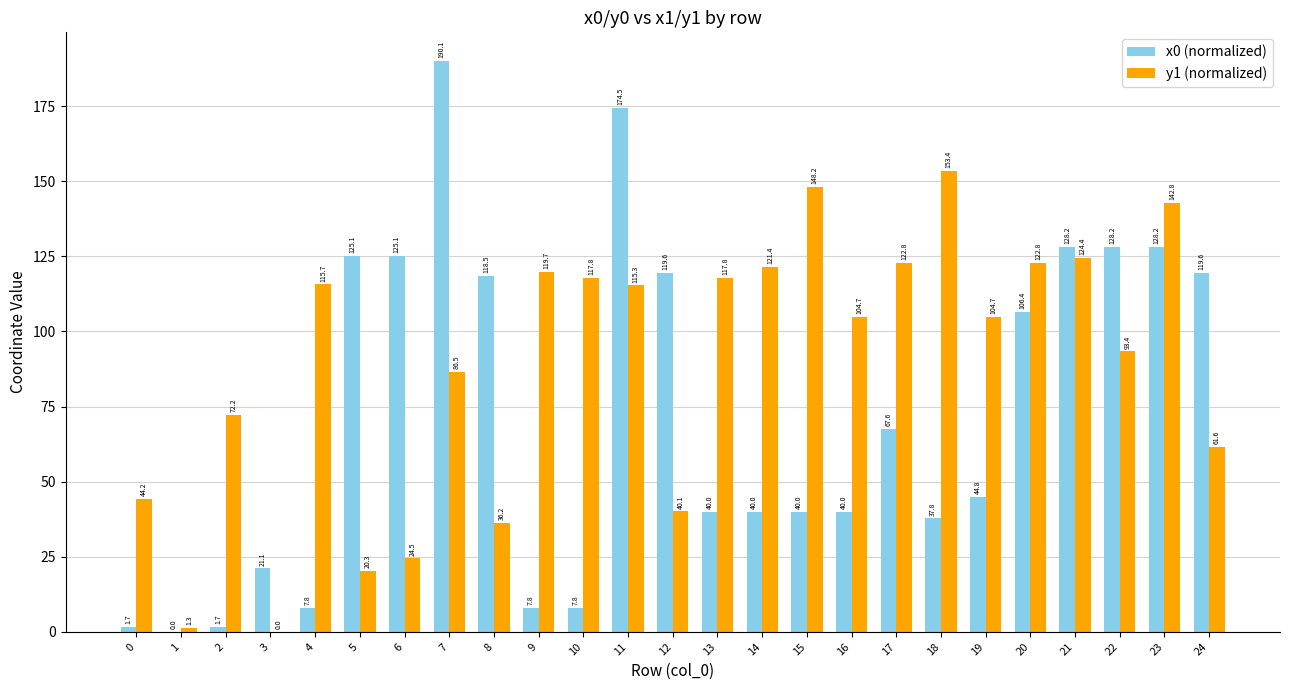

How many groups of bars are there?

25